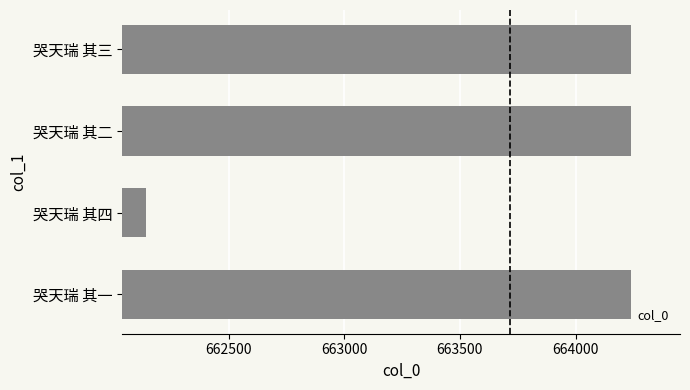

What is the approximate value at 哭天瑞 其一?

664240